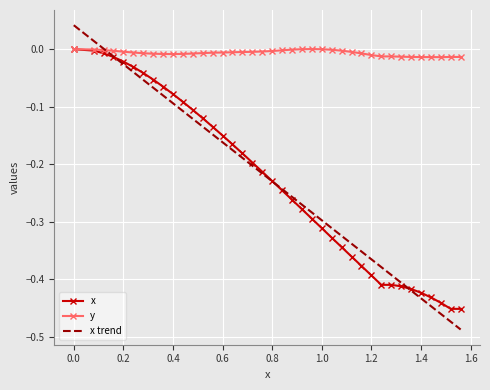

Which series has the largest total across all categories?

y